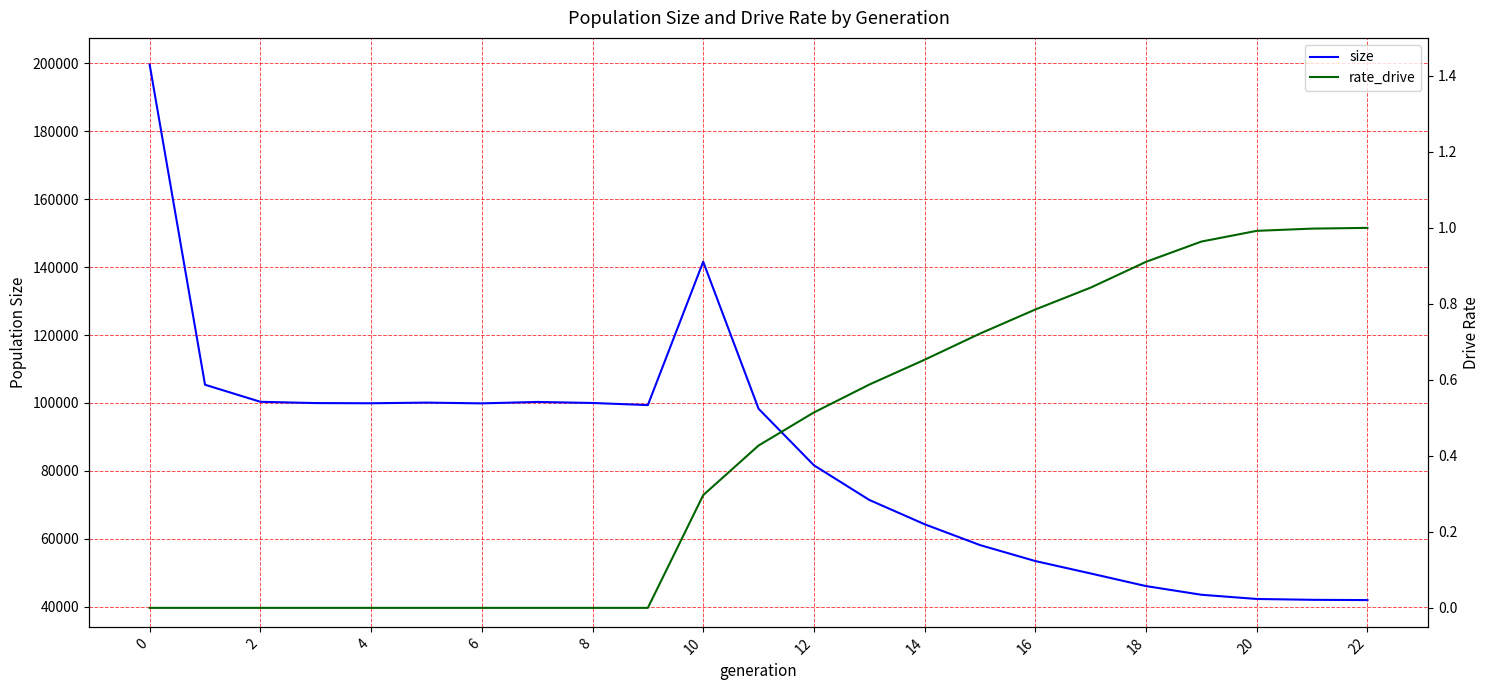

Count the number of data series in this chart.

2